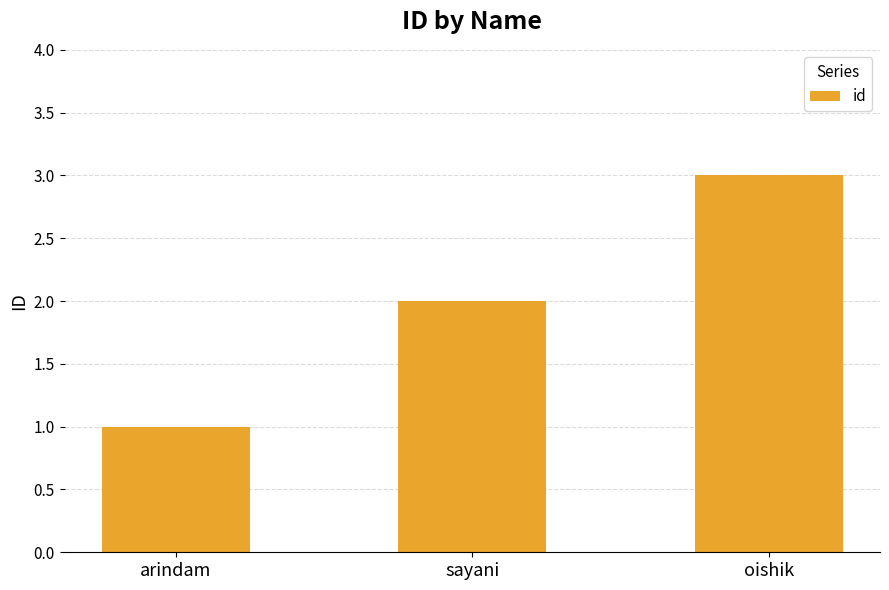

Rank the categories by value from lowest to highest.

arindam, sayani, oishik